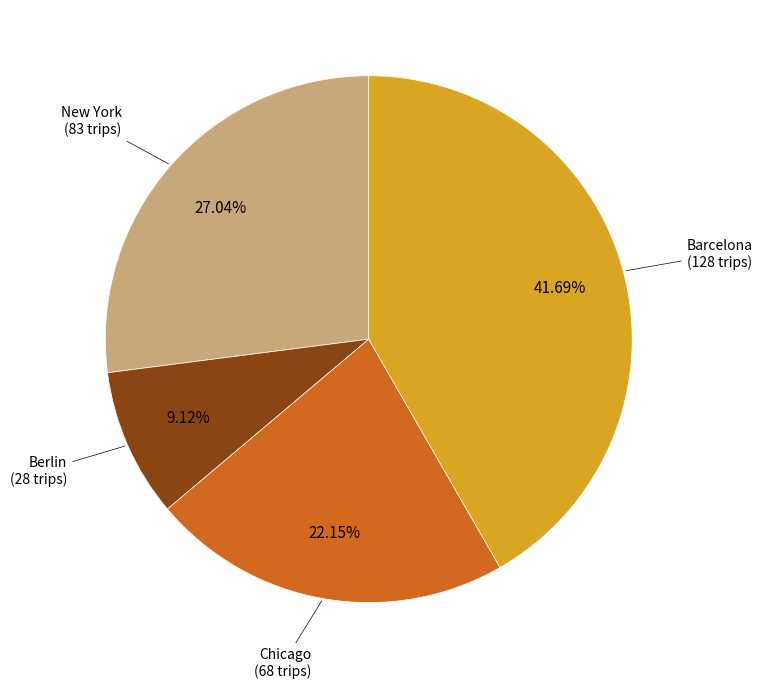

To the nearest percent, what percentage of the pie is Barcelona?

42%